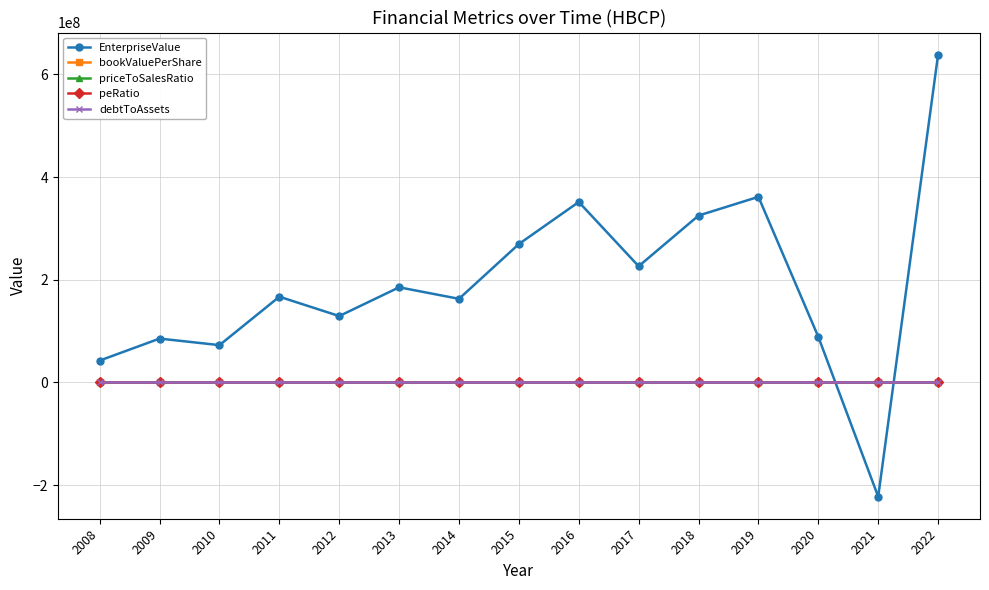

What is the value of the bookValuePerShare point at the 9th from the left?

26.3